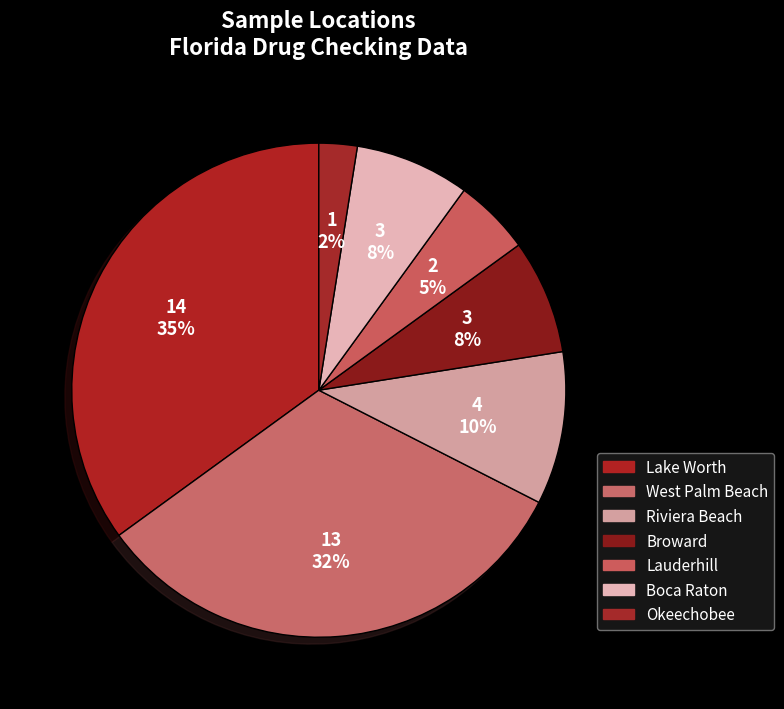

Count the number of slices in the pie.

7